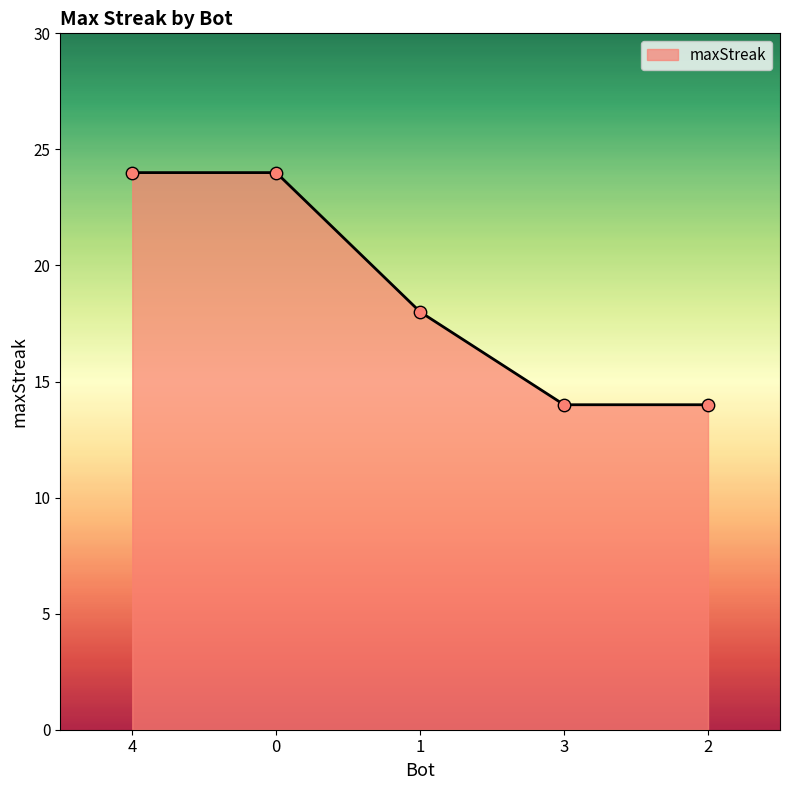

Between 3 and 1, which is larger?

1